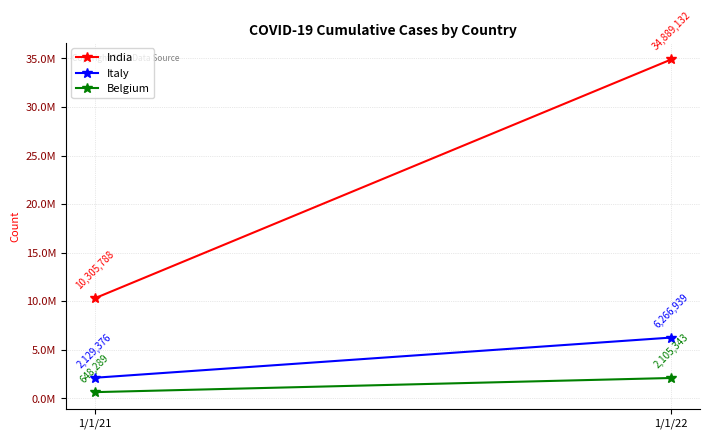

How many data points in India are less than 34889132?

1